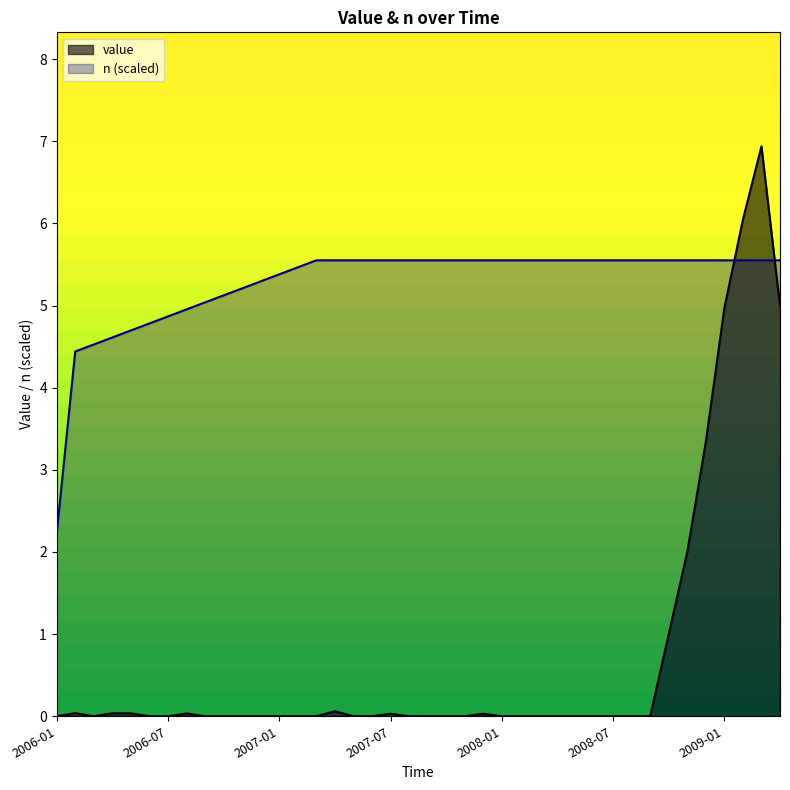

The chart shows a value of 0.0 at 2008-06. True or false?

True